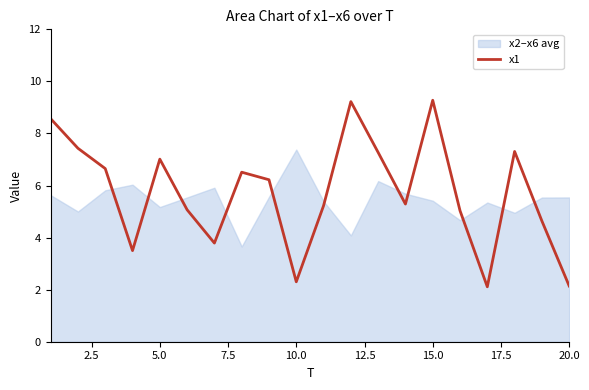

Does the chart have visible grid lines?

No